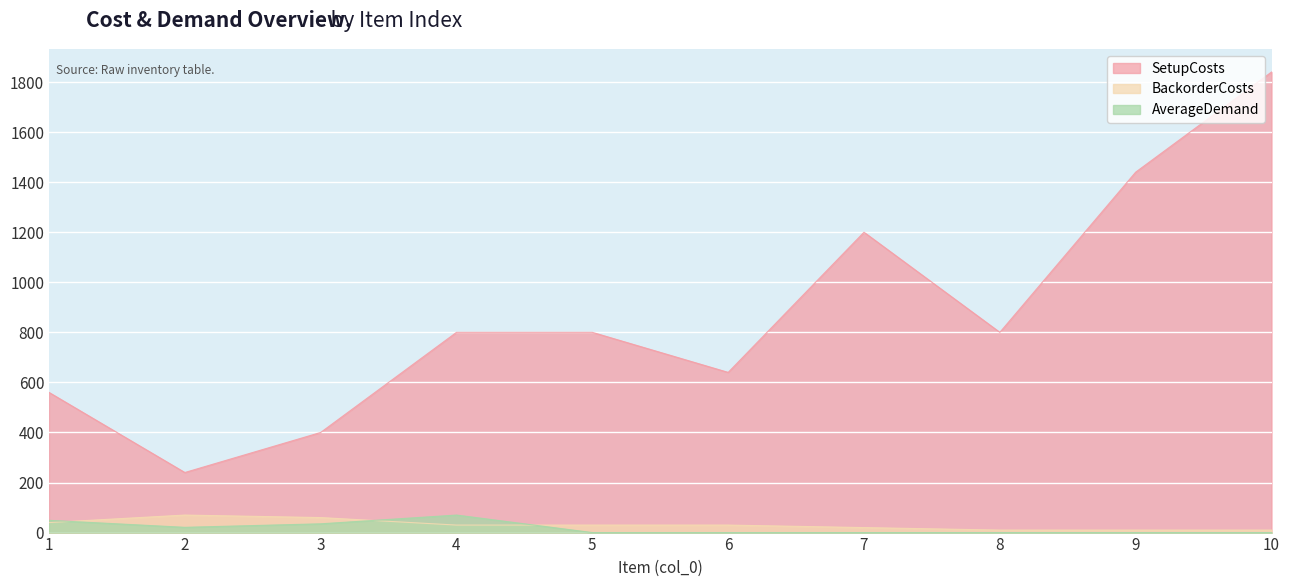

At which category does SetupCosts reach its first local valley?

2